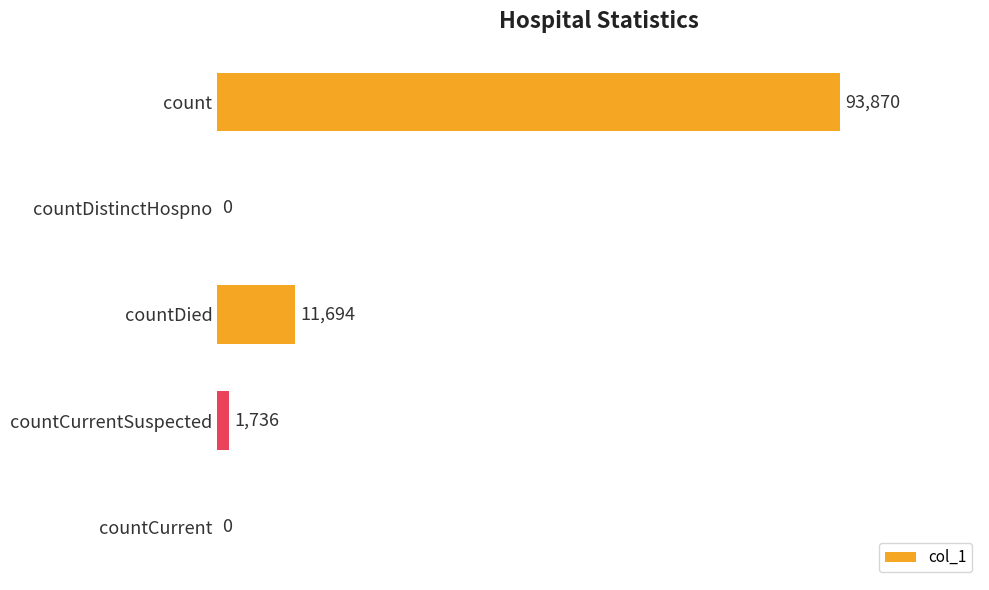

Where is the data nearest to the value 46935?

countDied